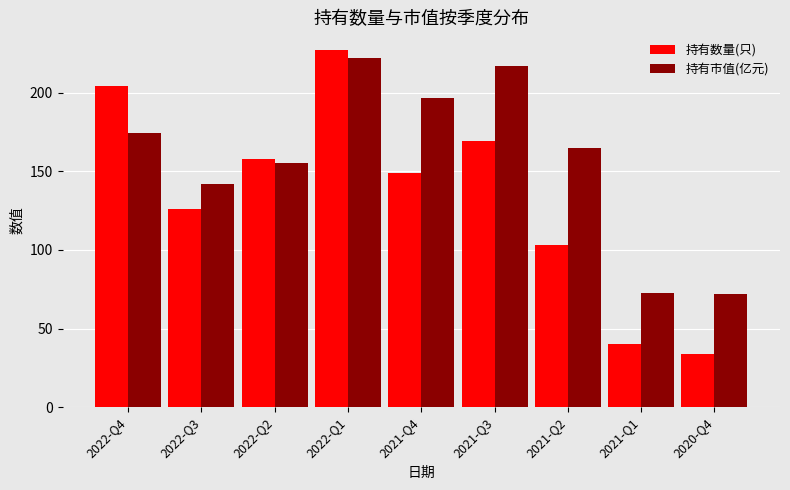

Which label corresponds to the largest value in the chart?

2022-Q1